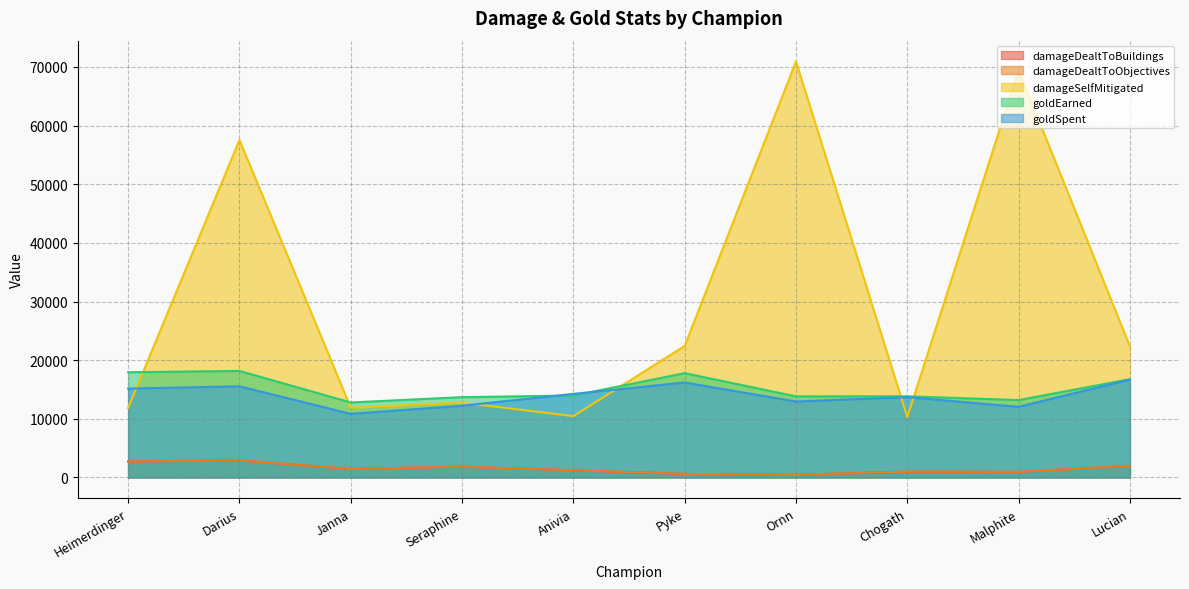

How many lines are shown in the chart?

5